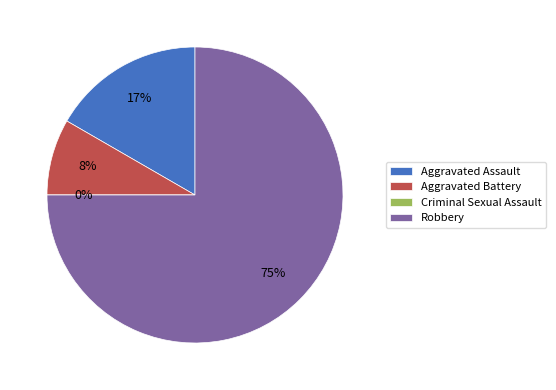

Does any single category account for the majority?

Yes